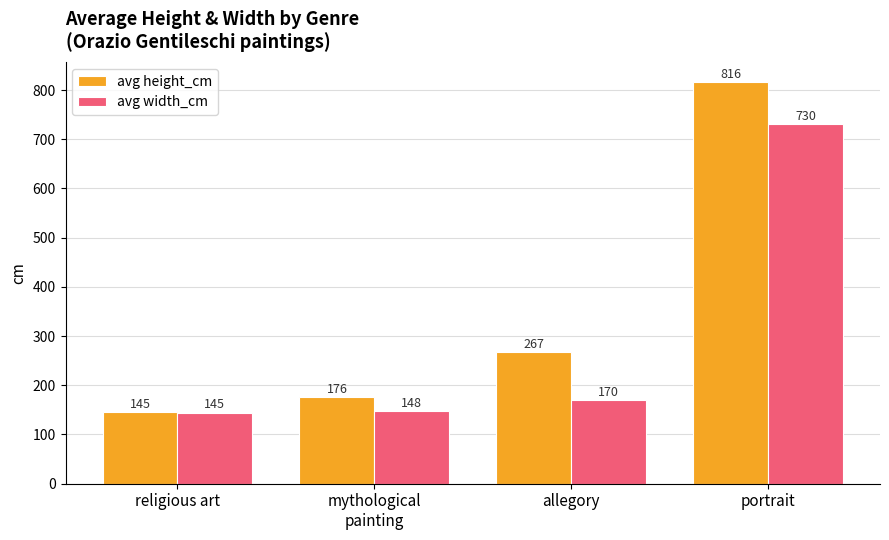

What is the approximate value of avg width_cm at religious art?

144.6